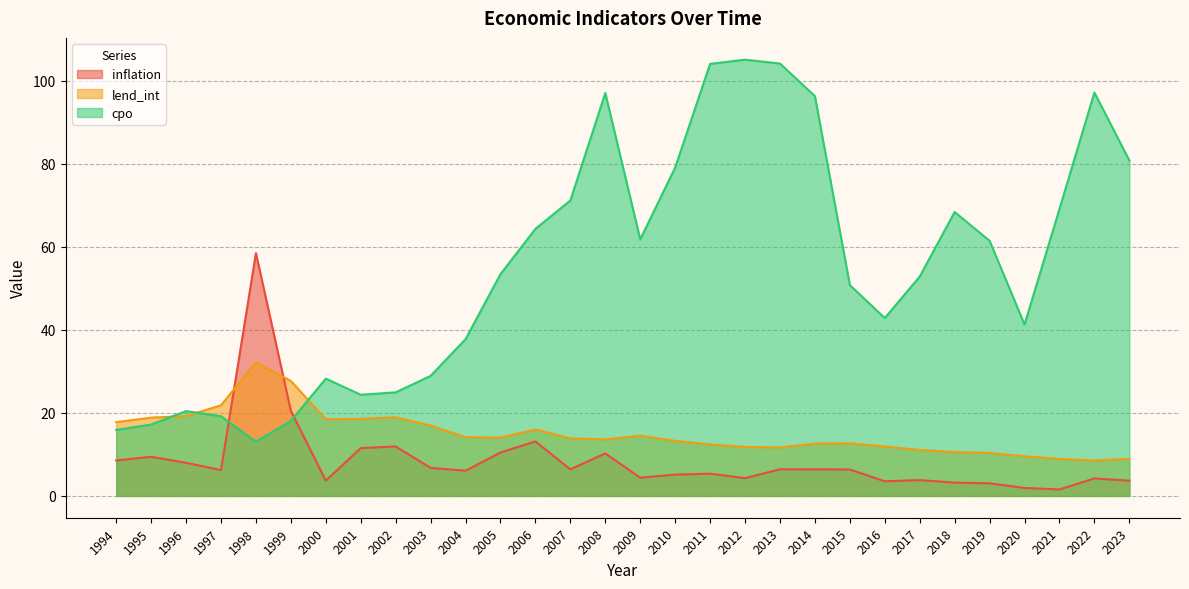

How many interior local peaks does the inflation series have?

9